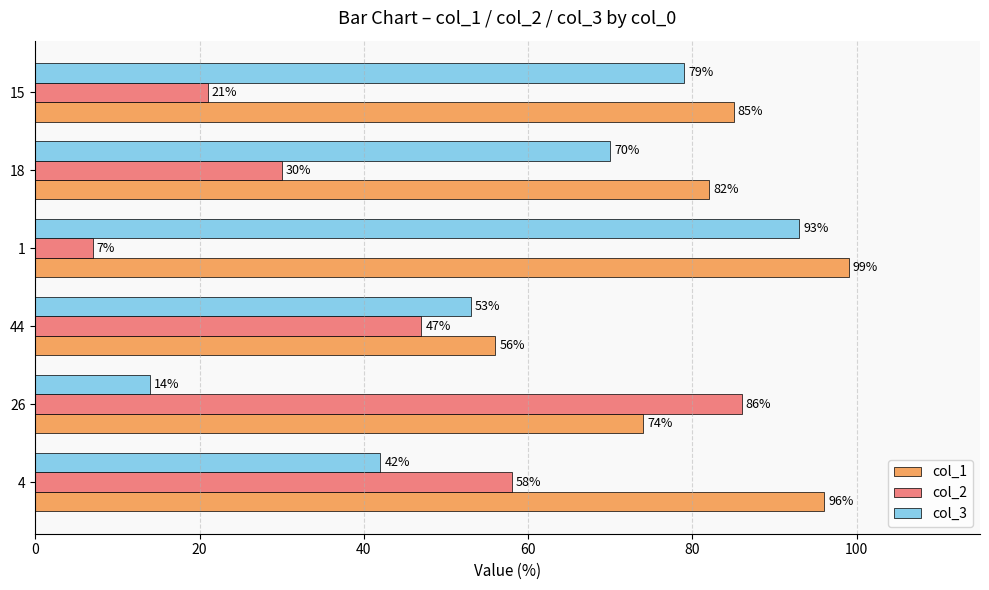

What is the spread (max minus min) of values at 18?

52